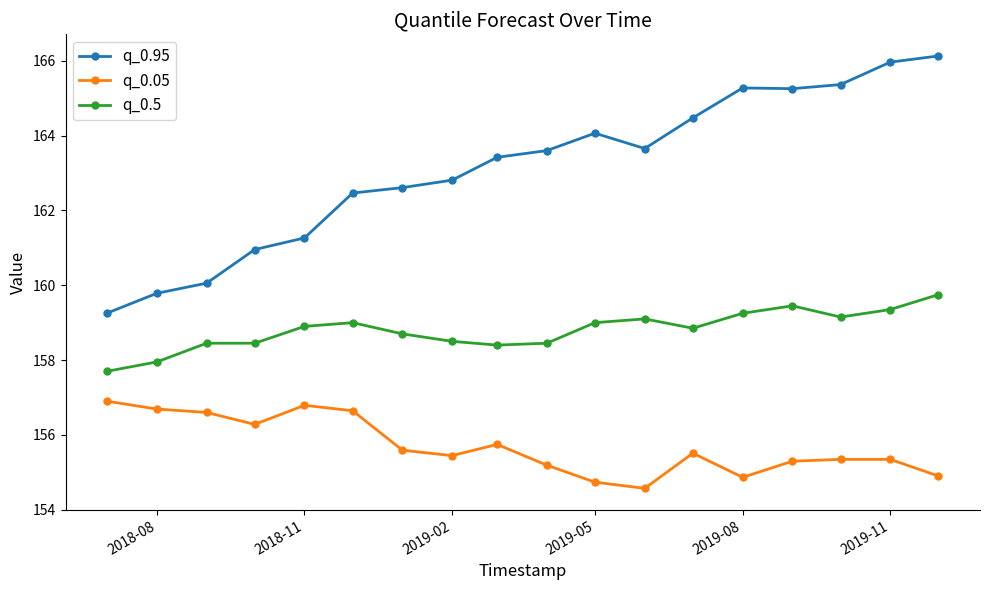

True or false: q_0.05 and q_0.95 intersect in this chart.

False